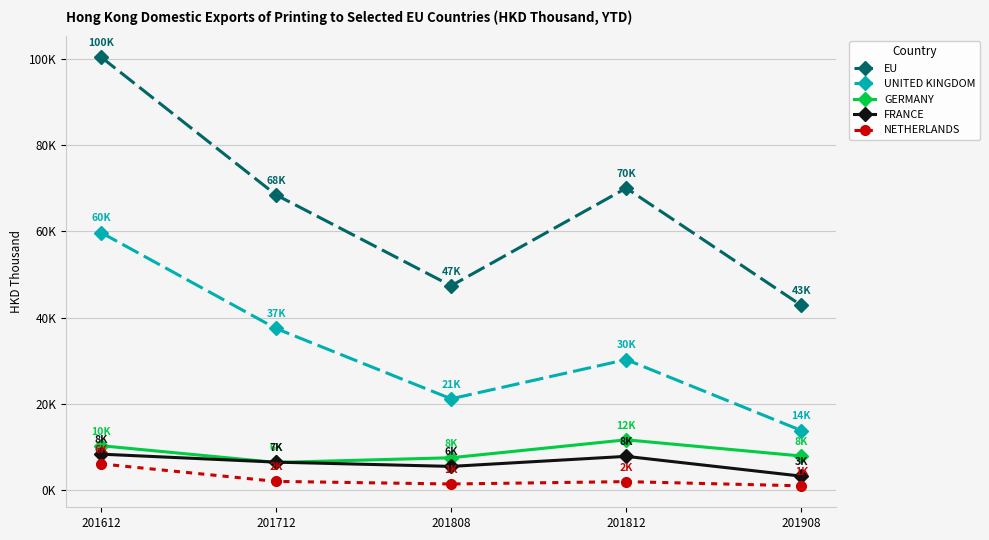

True or false: UNITED KINGDOM and GERMANY cross at least once.

False